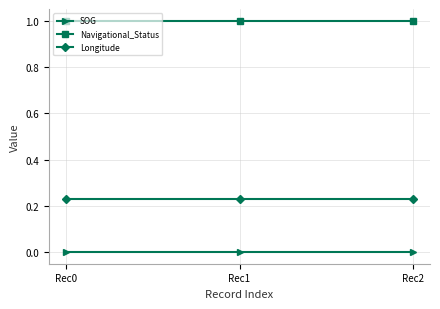

What are all the series names shown in the legend?

SOG, Navigational_Status, Longitude